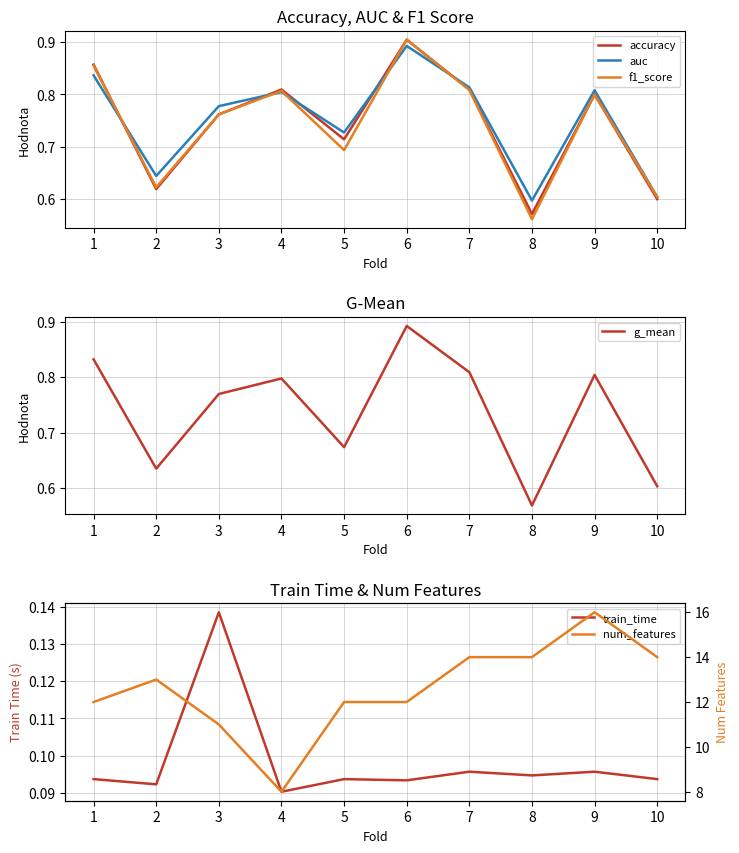

Which series has the largest range (max minus min)?

num_features